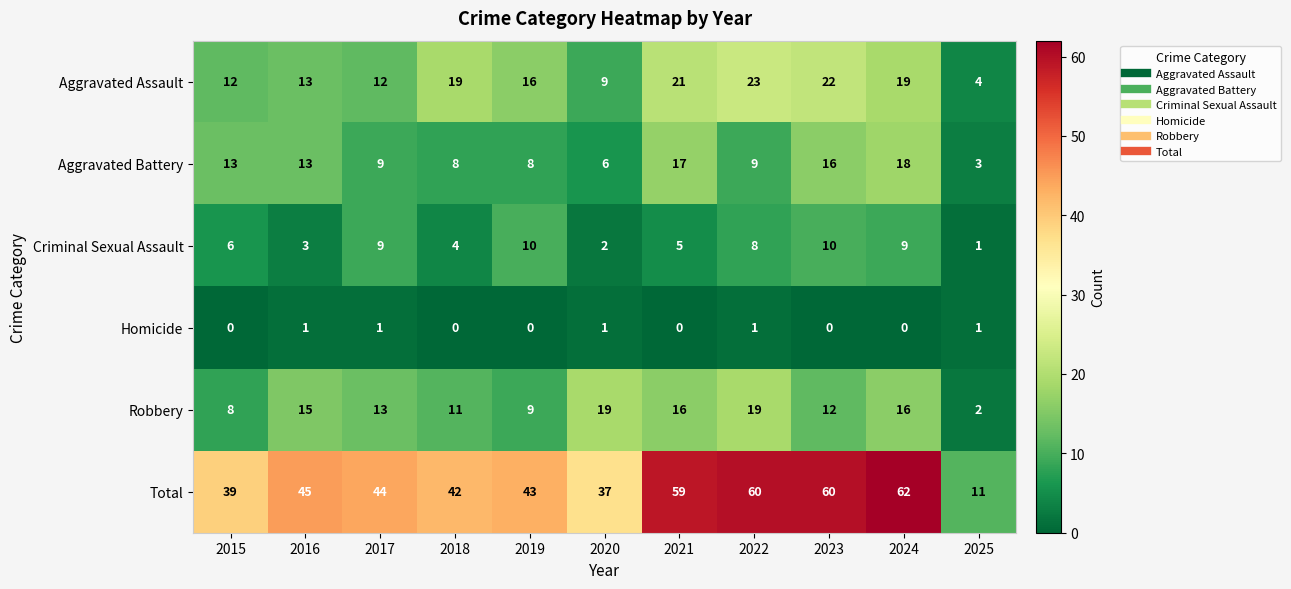

What is the sum of all Robbery values?

140